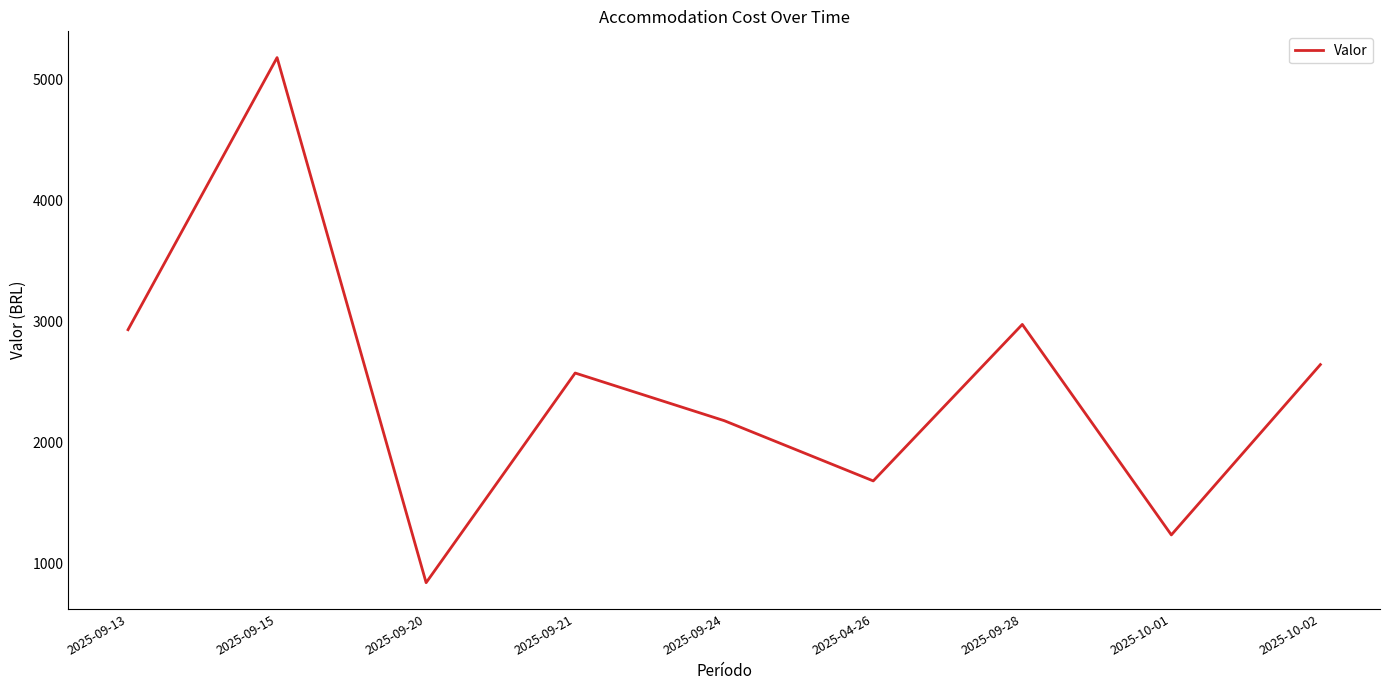

Read the value at 2025-09-24.

2182.0